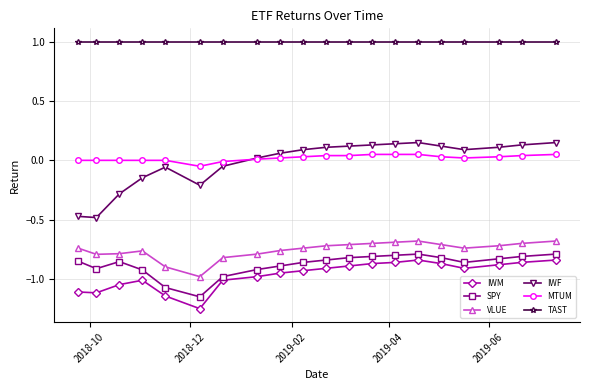

Which series has the largest total across all categories?

TAST